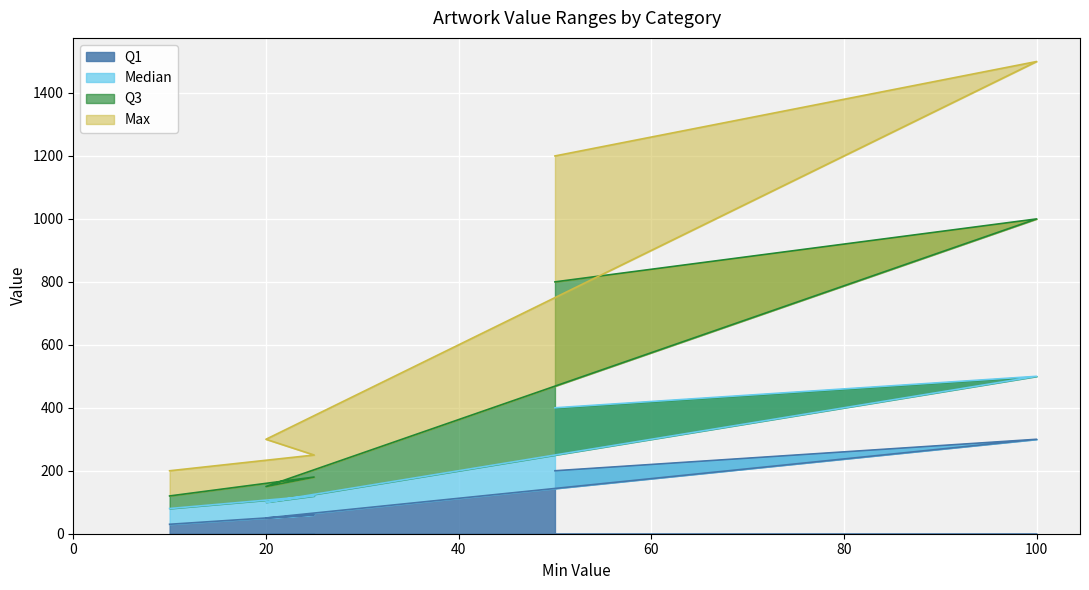

Rank the series at Drawing from highest to lowest value.

Max, Q3, Median, Q1